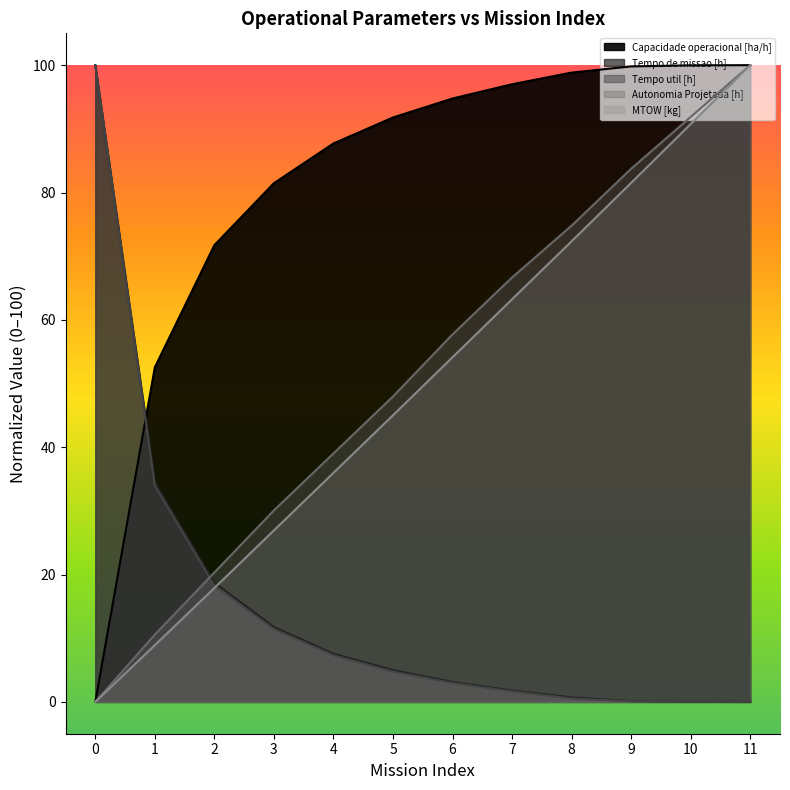

Is the value of Tempo util [h] at 10 greater than the value of Autonomia Projetada [h] at 1?

No